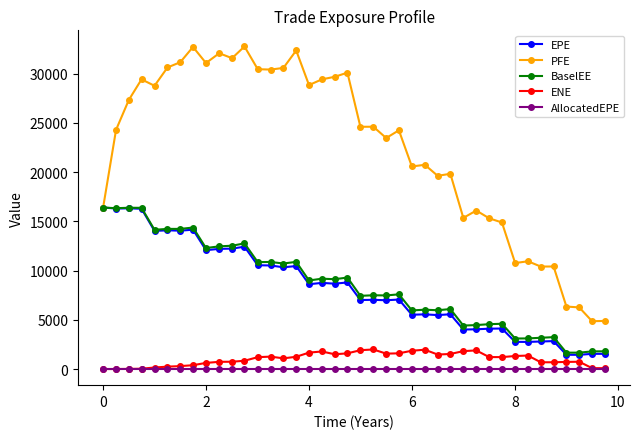

True or false: ENE and BaselEE intersect in this chart.

False